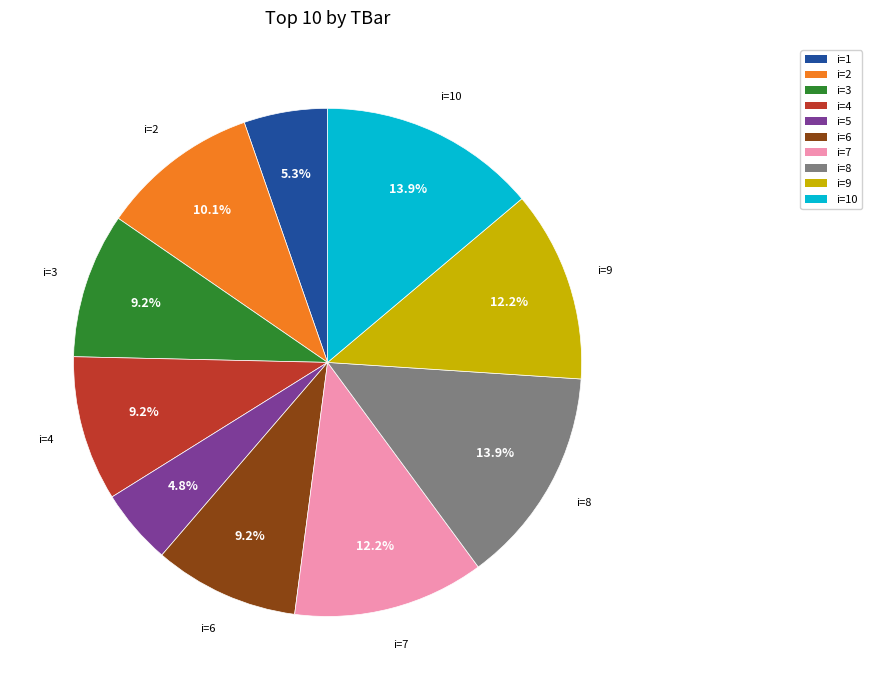

Is there any slice that represents more than half of the pie?

No